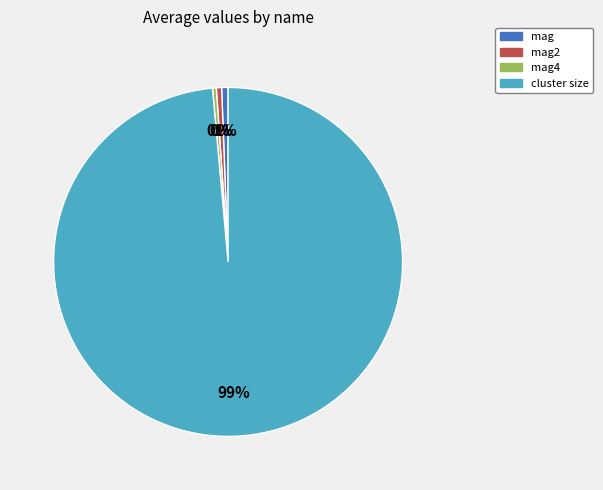

Does any single category account for the majority?

Yes